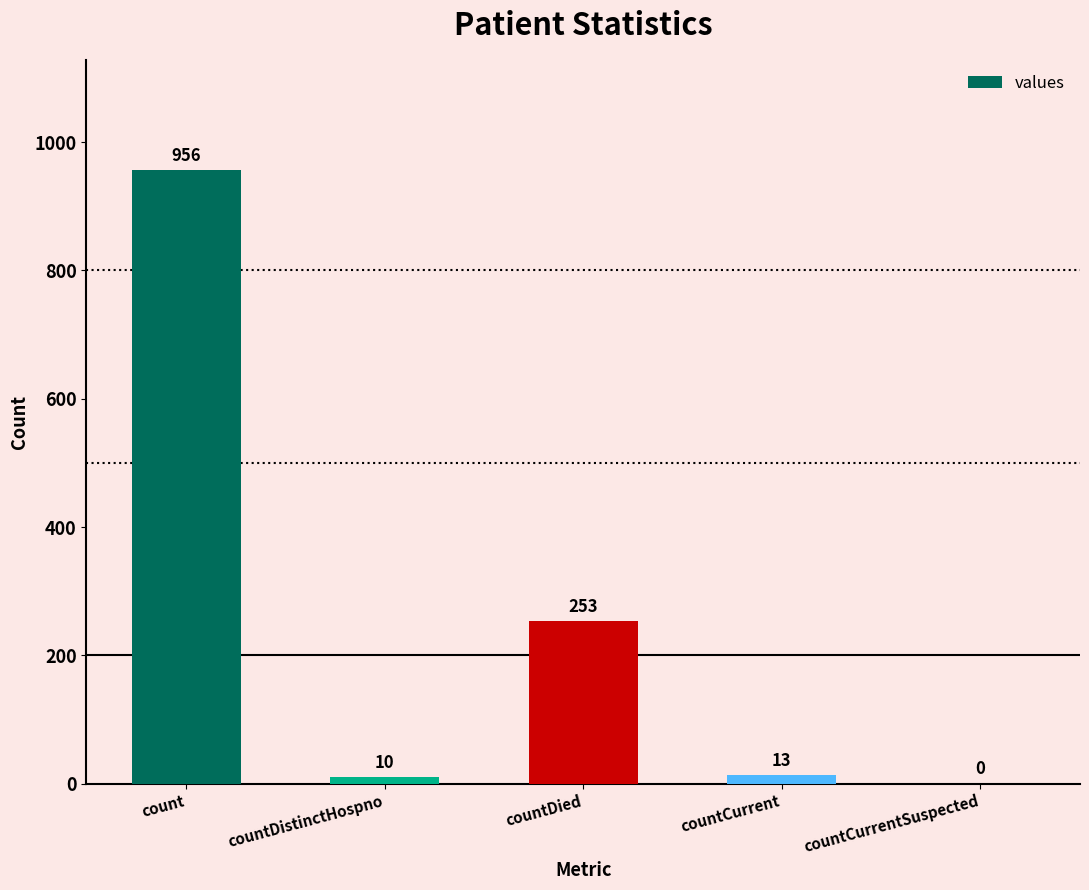

How many positive values are there?

4